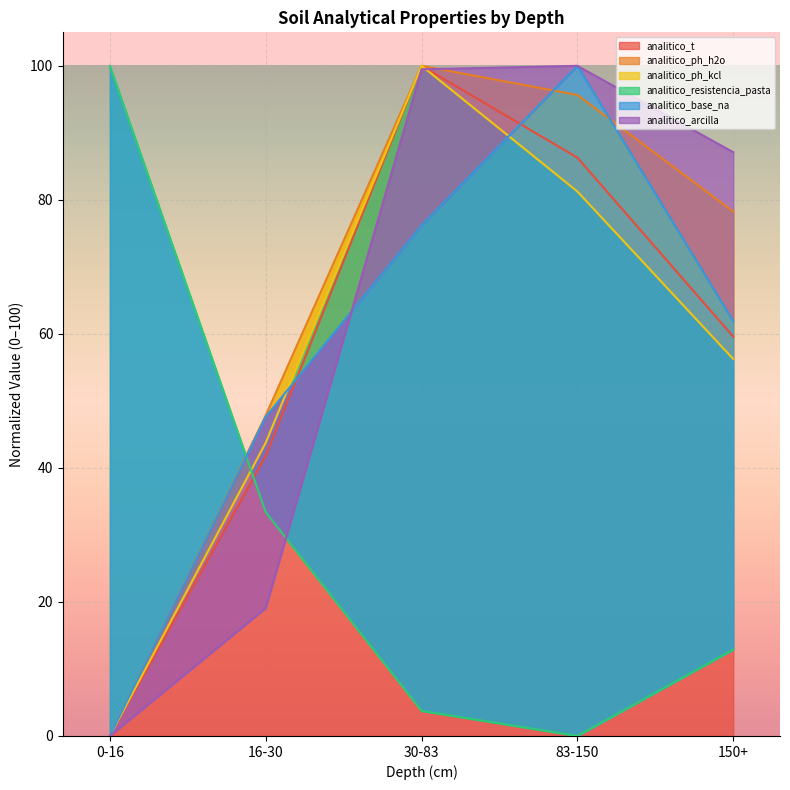

Which category has the highest value in the analitico_resistencia_pasta series?

0-16